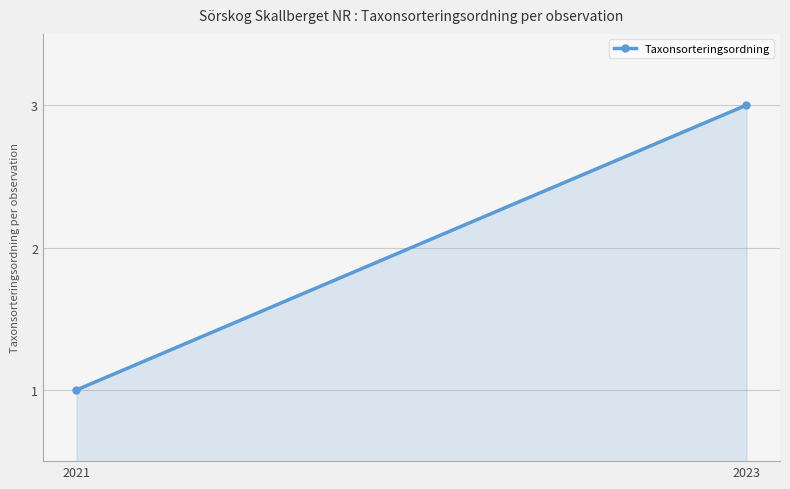

Reading left to right, transcribe all the data shown in this chart.

2021=1	2023=3